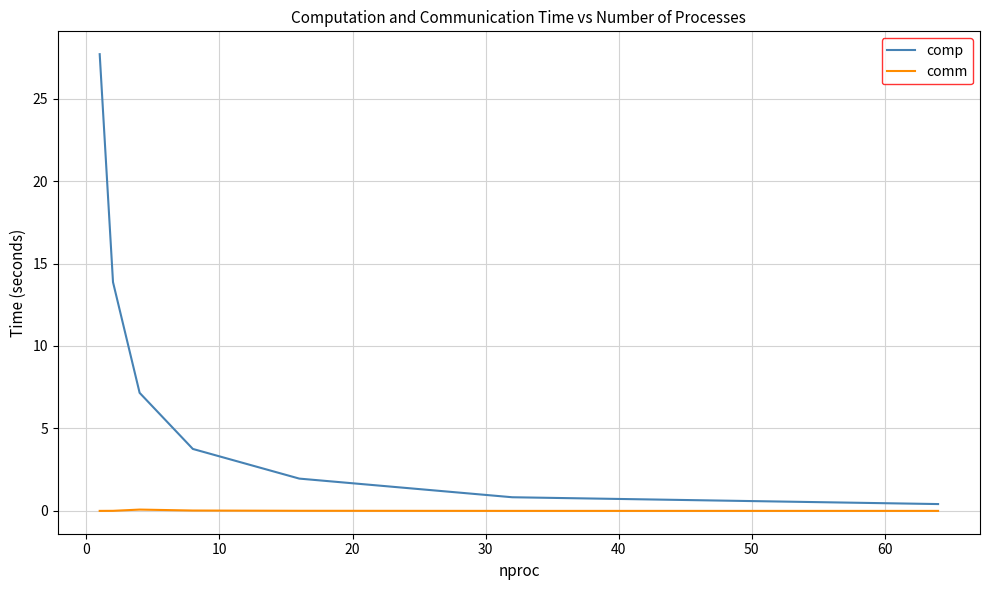

What is the greatest value displayed?

27.7